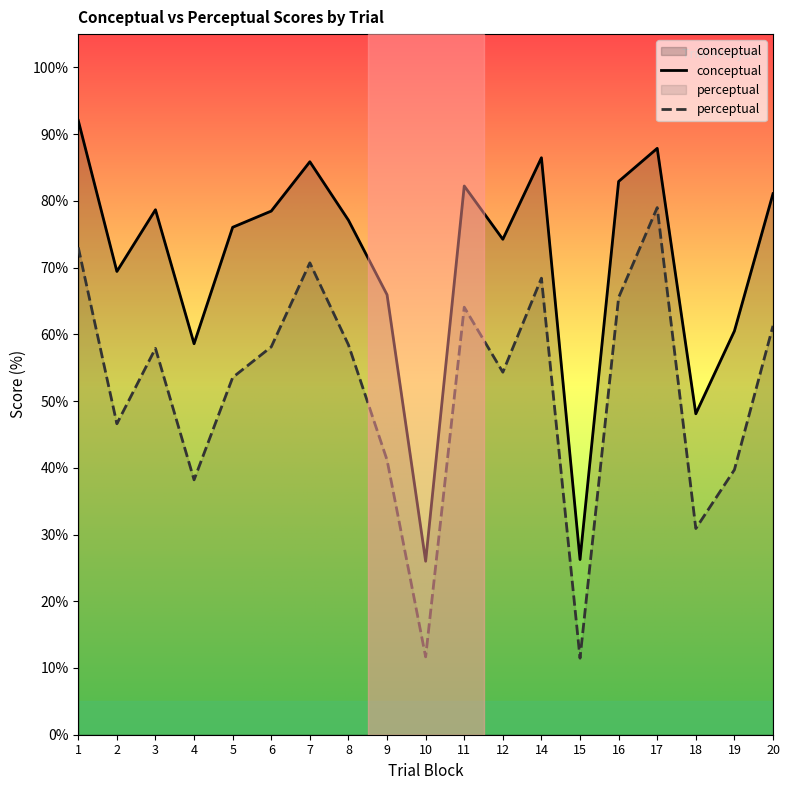

Reading left to right, what are all the values shown in this chart?

conceptual: 1=92.0	2=69.4	3=78.7	4=58.6	5=76.0	6=78.5	7=85.9	8=77.1	9=65.9	10=26.0	11=82.2	12=74.2	14=86.5	15=26.3	16=82.9	17=87.9	18=48.1	19=60.5	20=81.1
perceptual: 1=73.0	2=46.6	3=57.9	4=38.2	5=53.5	6=58.1	7=70.7	8=58.4	9=41.2	10=11.7	11=64.1	12=54.3	14=68.4	15=11.5	16=65.5	17=79.0	18=30.9	19=39.7	20=61.3